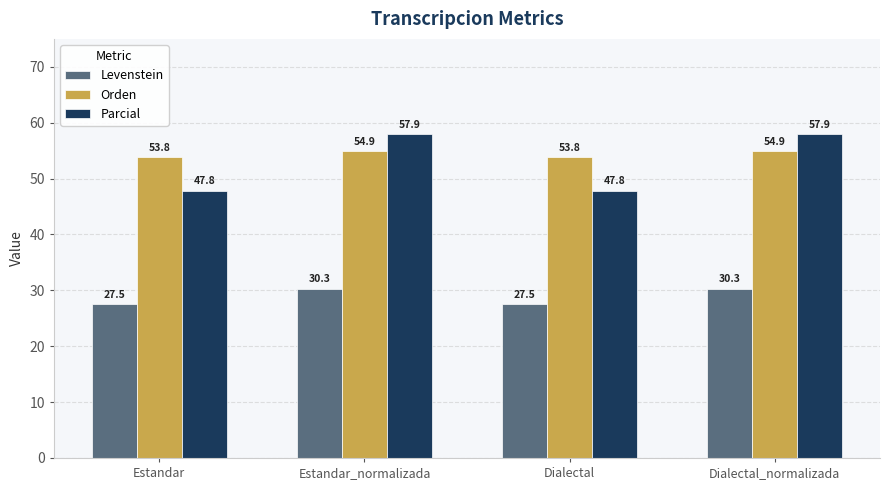

At how many categories does at least one series exceed 38?

4